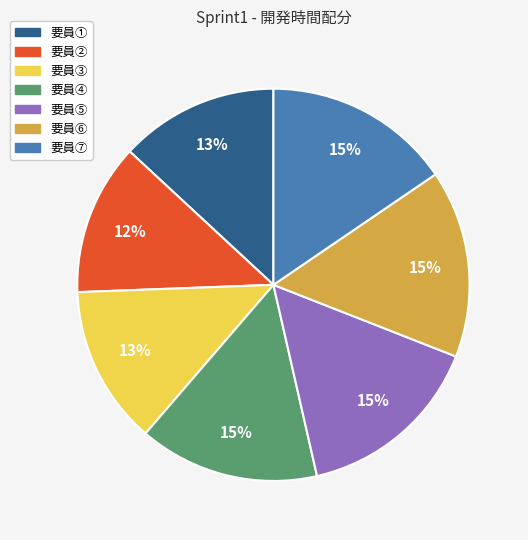

Is there a majority slice in this chart?

No